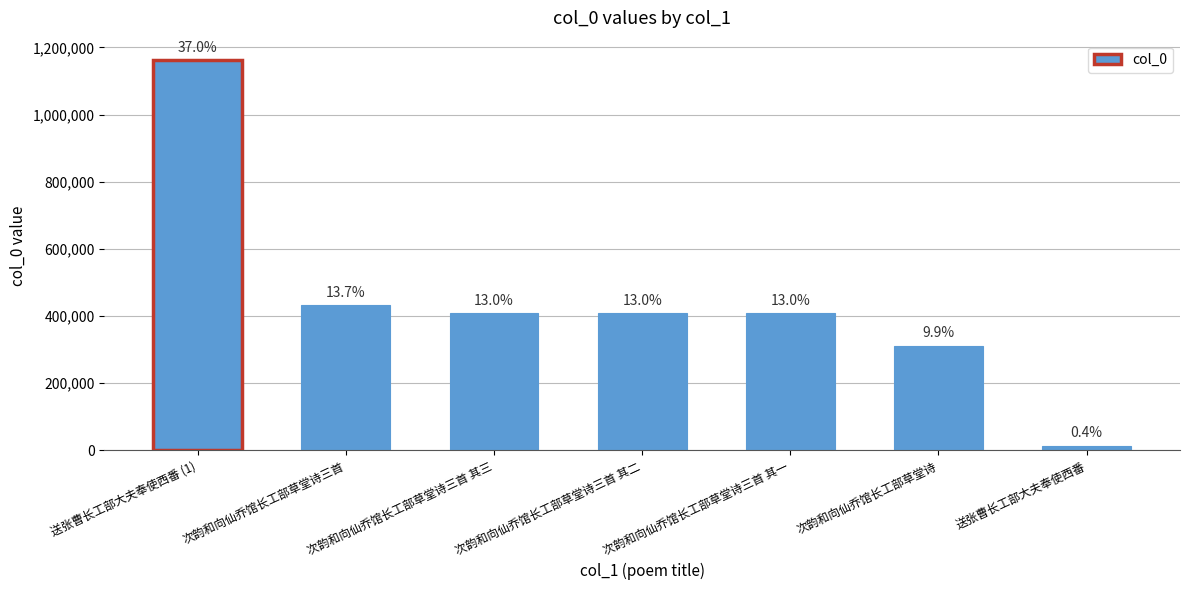

Which category has the lowest value across all series?

送张曹长工部大夫奉使西番